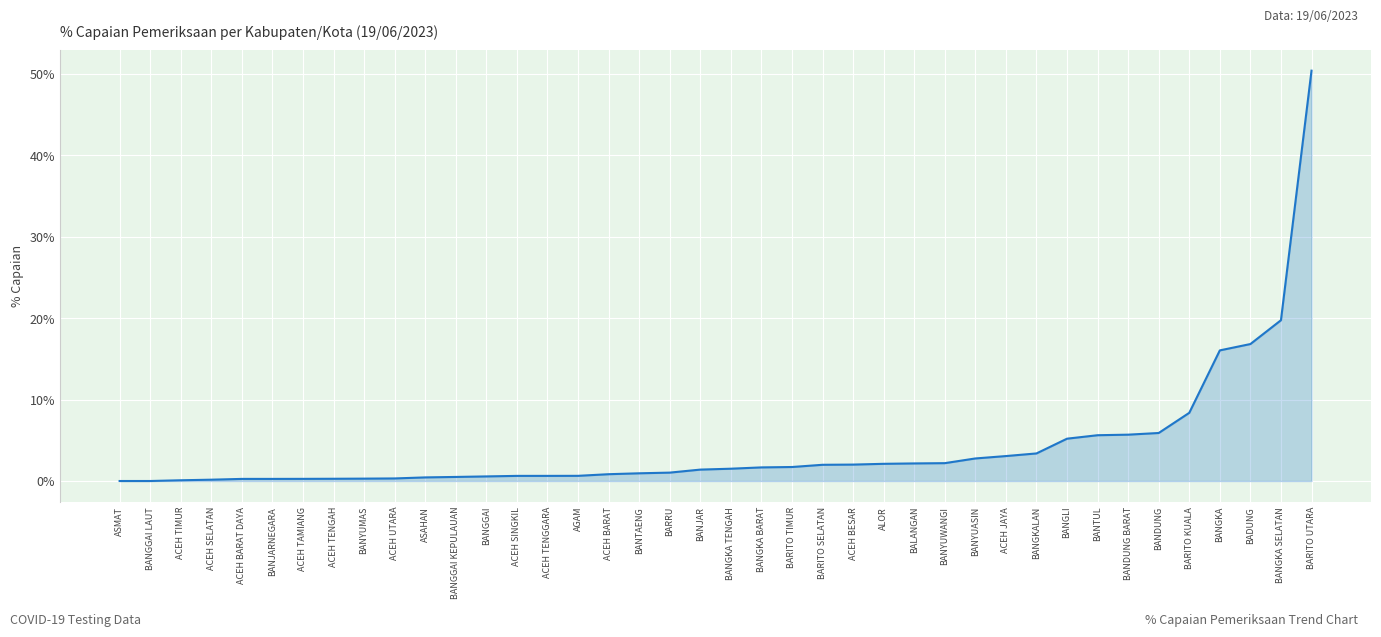

What position from the right is ALOR?

15